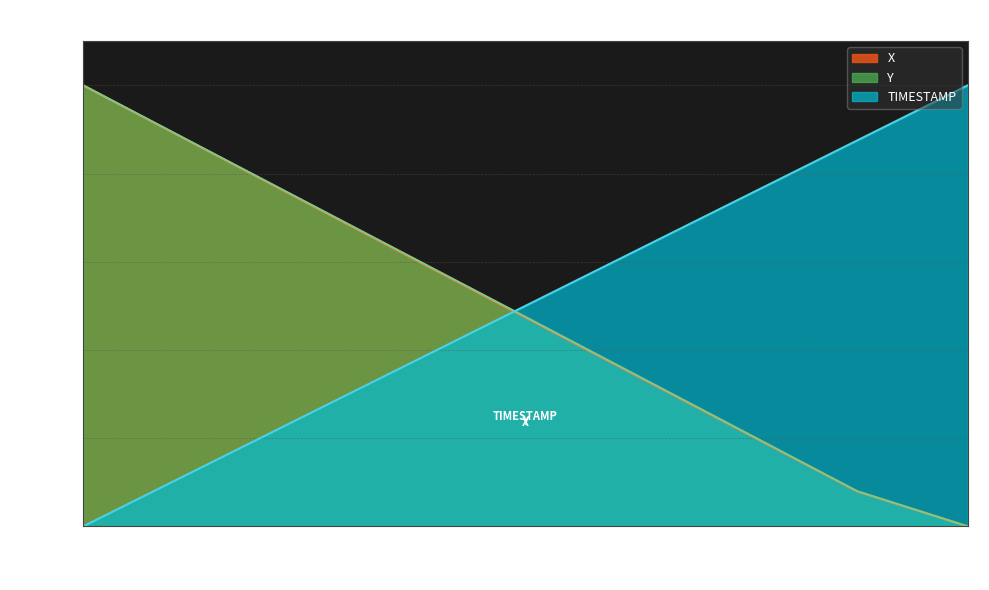

What is the label of the 5th point from the right?

32.0